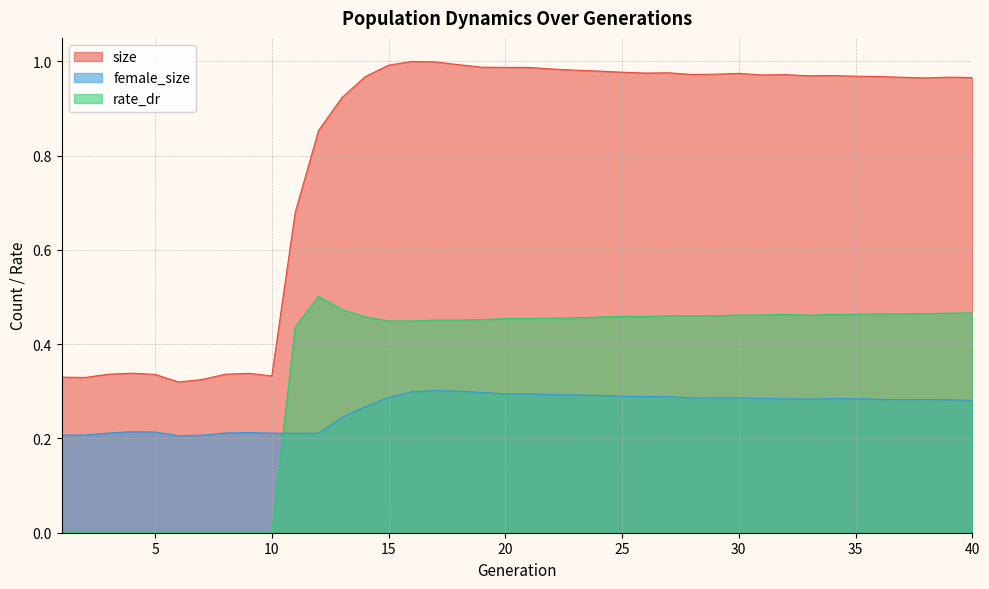

Which series has the widest spread of values?

size